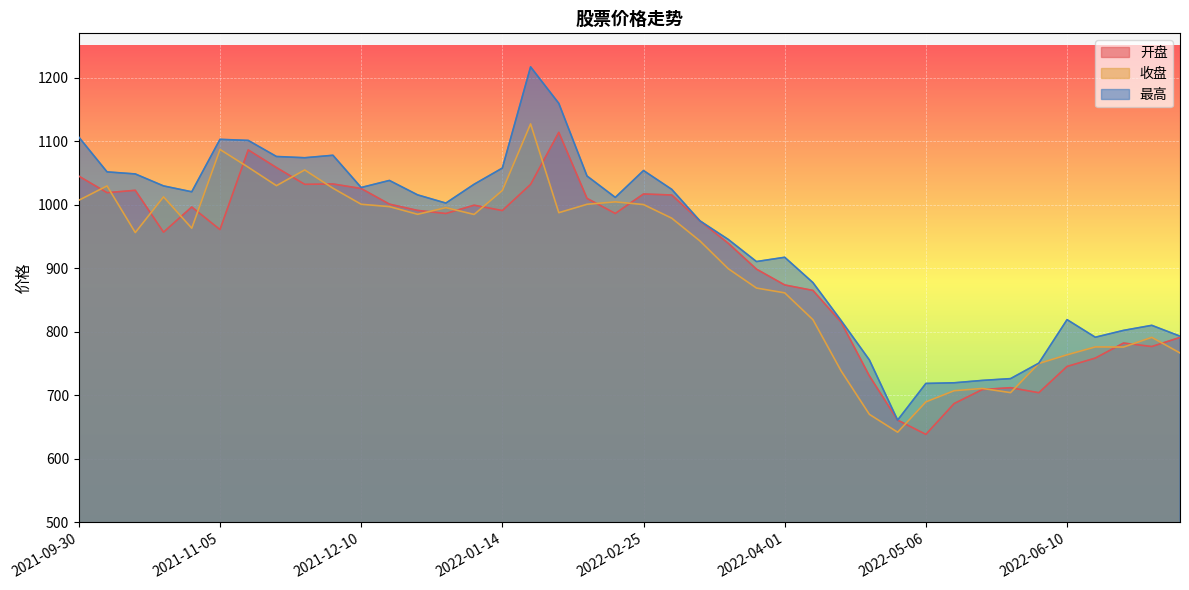

What is the approximate value of 最高 at 2022-03-25?

910.7